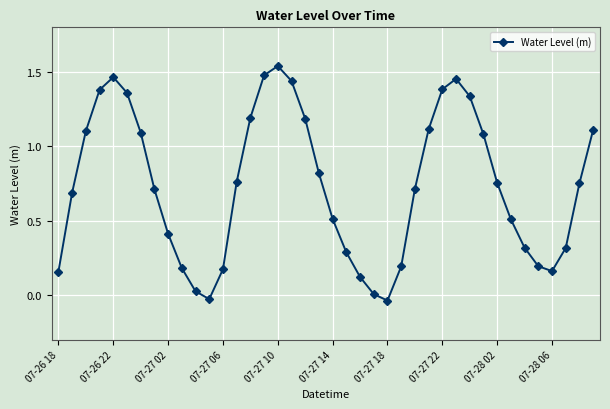

How many points are higher than both their immediate neighbors (excluding endpoints)?

3